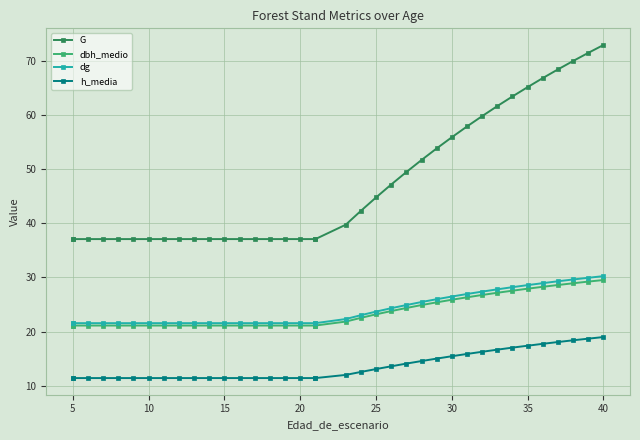

True or false: dg and dbh_medio cross at least once.

False